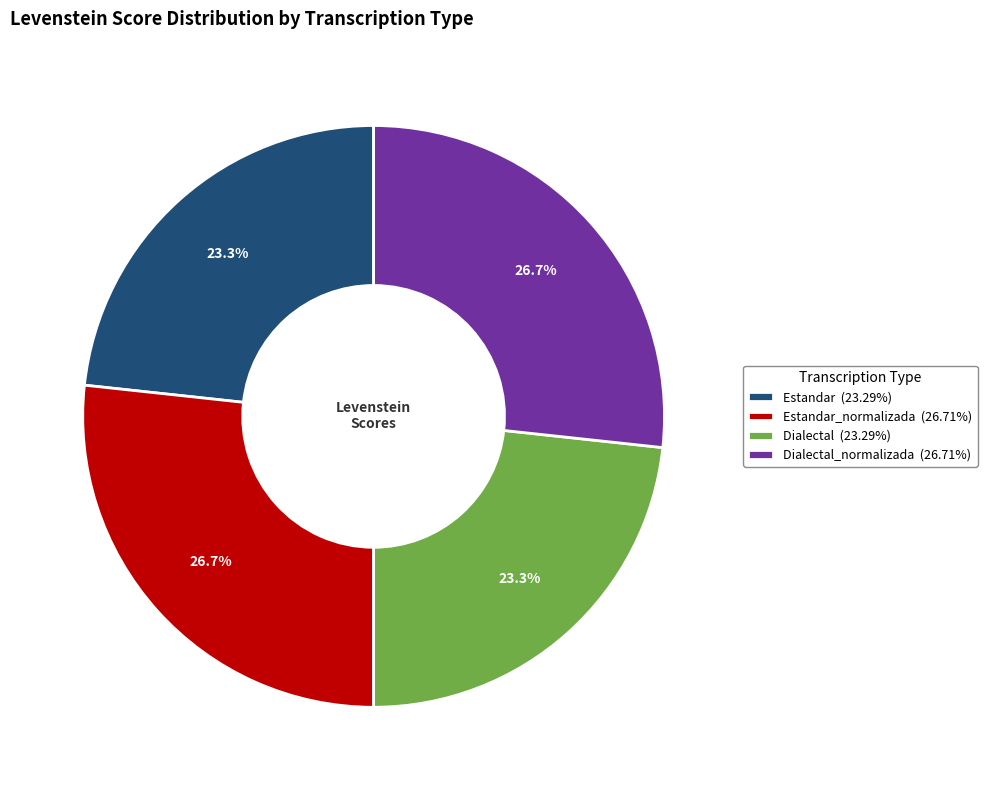

What percentage is NOT represented by Dialectal_normalizada (26.71%)?

73.3%